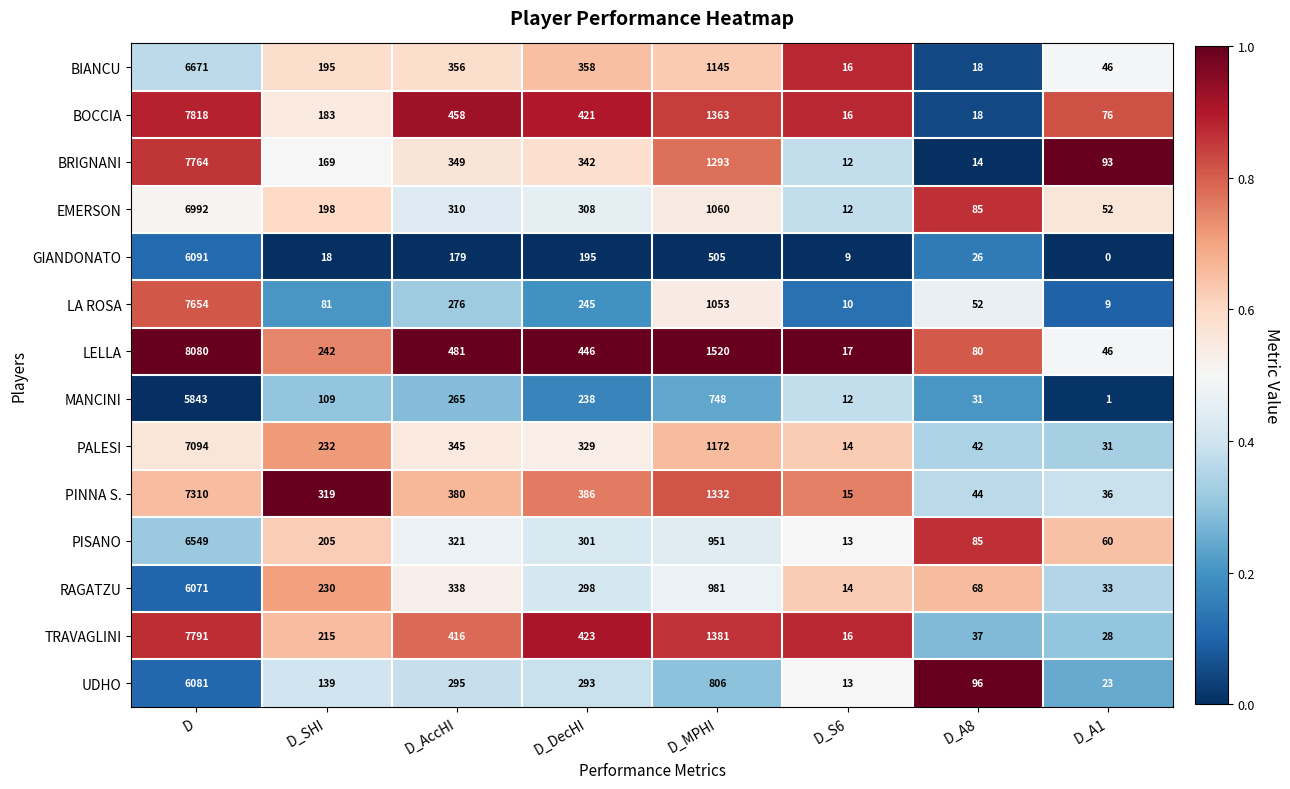

What is the difference between the second highest and second lowest values in the LA ROSA series?

1043